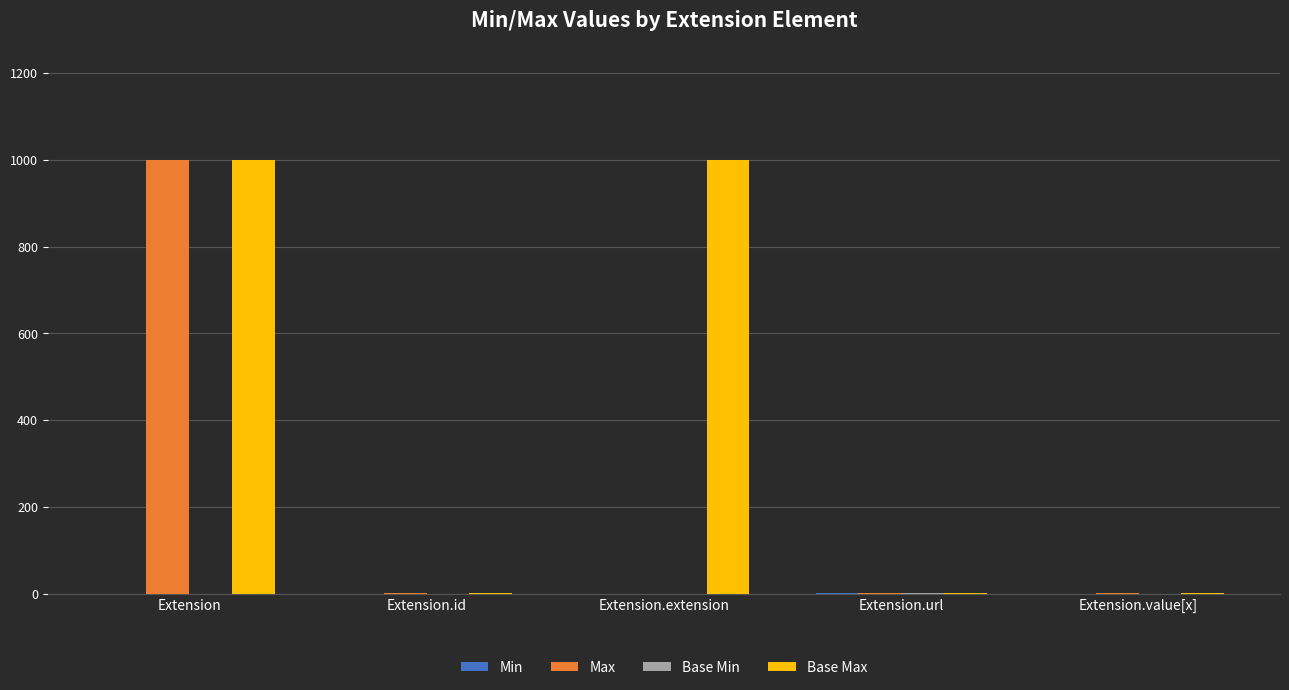

What is the maximum value shown in the chart?

999